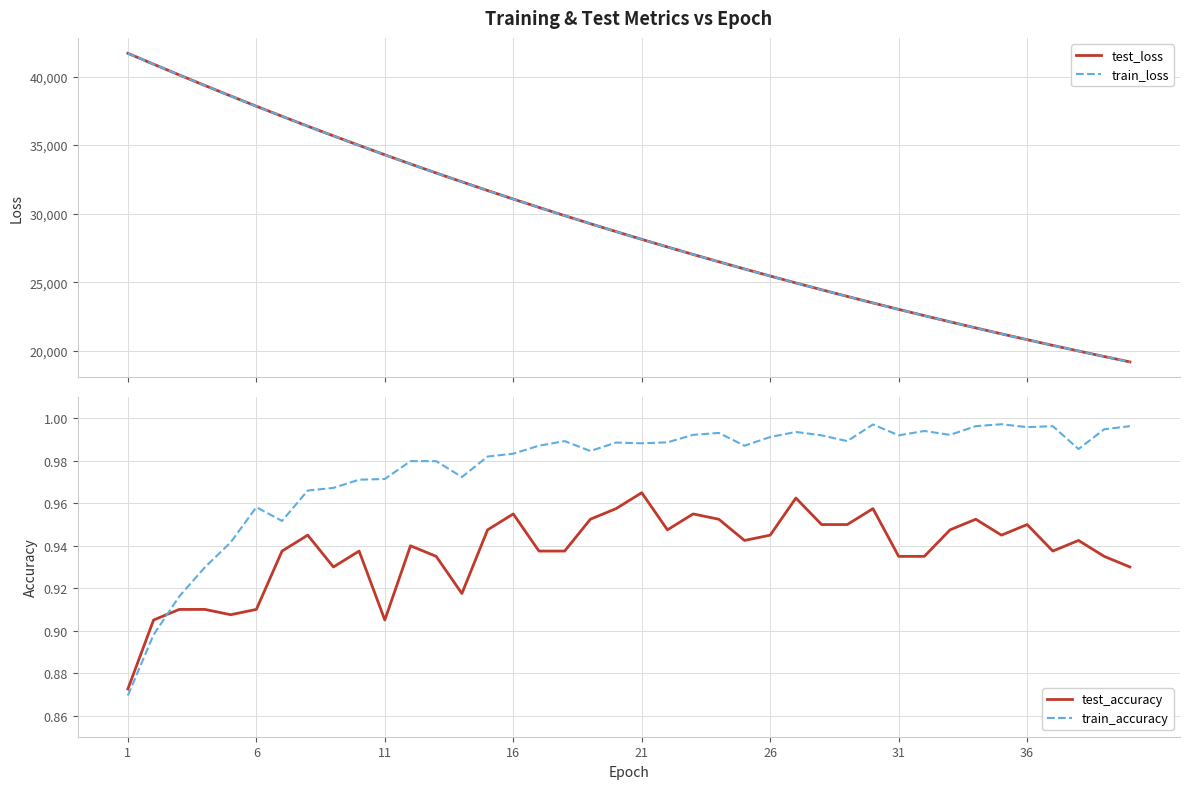

What is the highest value of the train_loss series?

41691.2